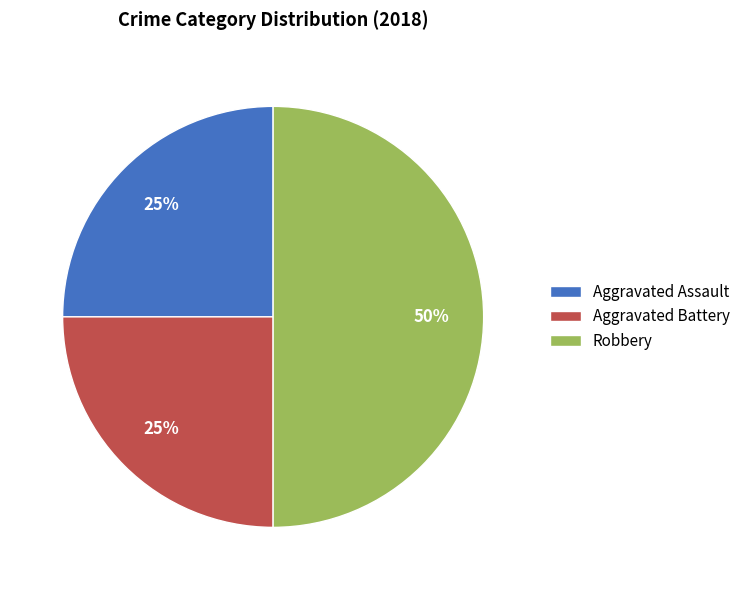

To the nearest percent, what is the average slice percentage?

33%